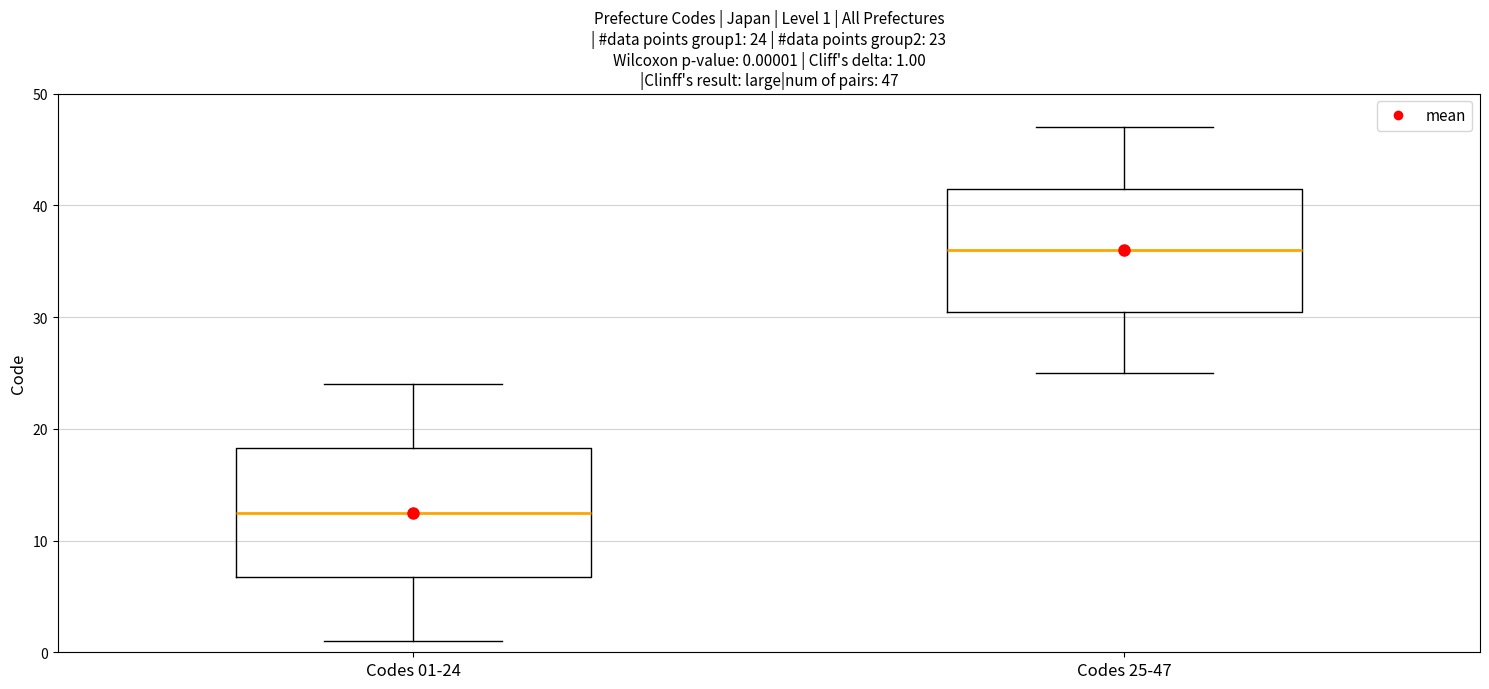

Which box's median line is the lowest?

Codes 01-24